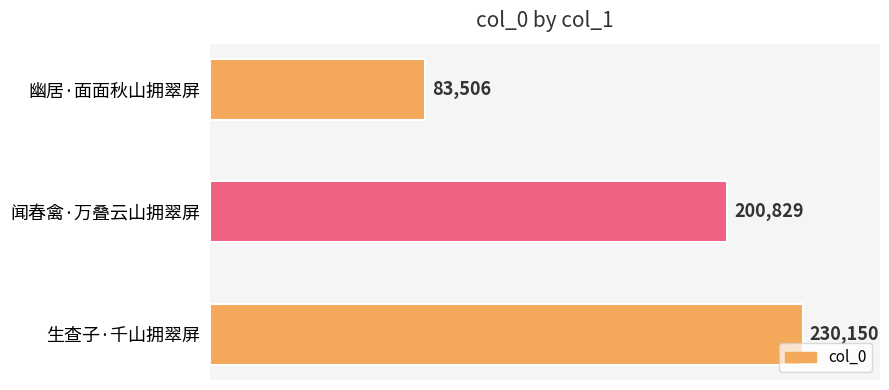

Is it true that the value at 生查子·千山拥翠屏 is 403290?

False